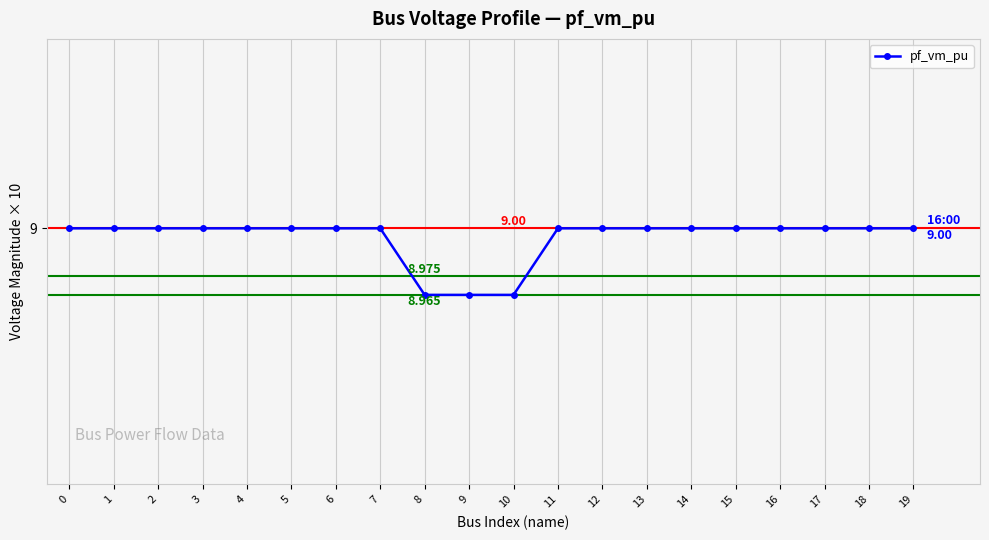

At which category does the data reach its first local valley?

2